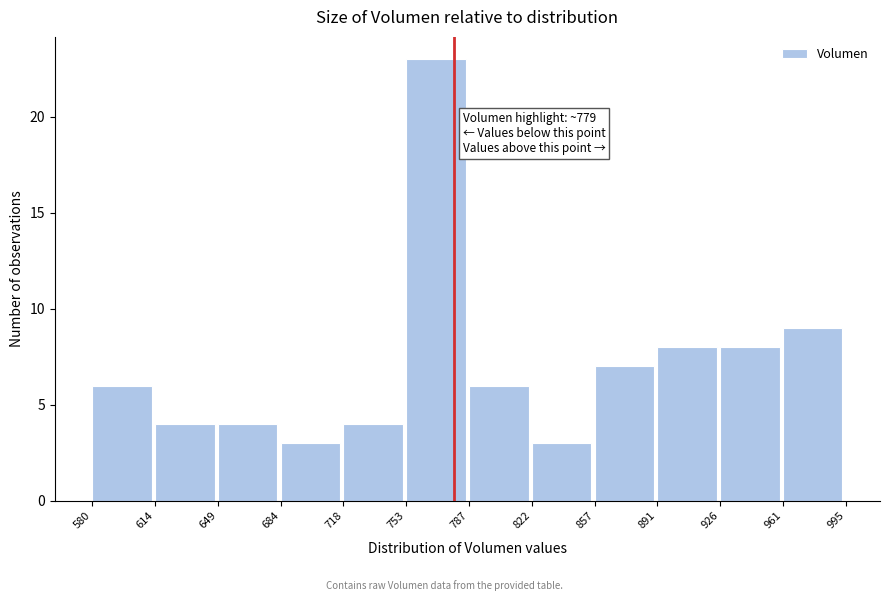

Over which range of the x-axis is the bar tallest?

753 to 787